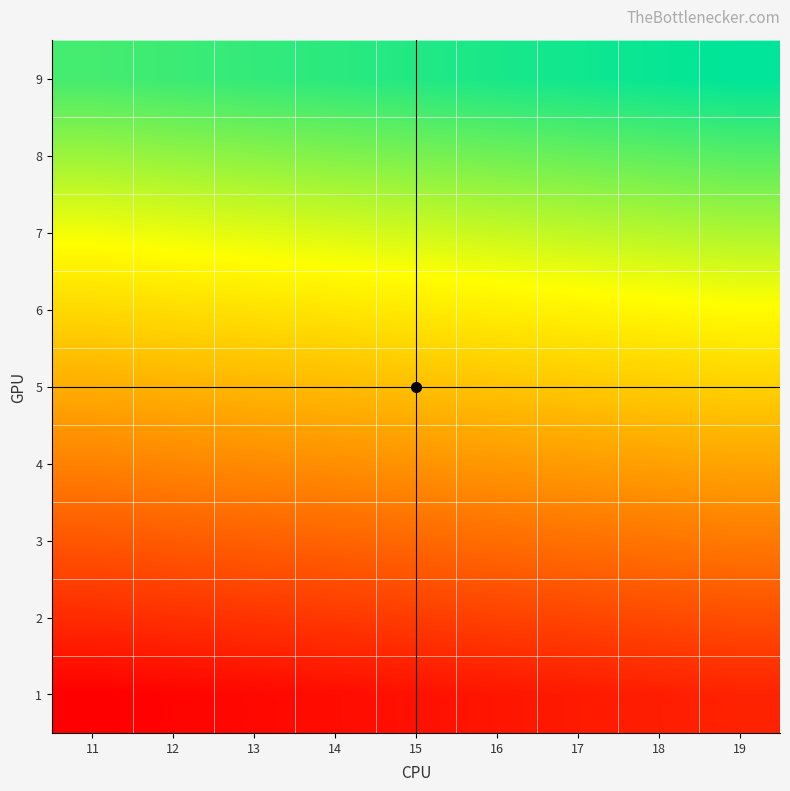

At how many categories does at least one series exceed 54?

9